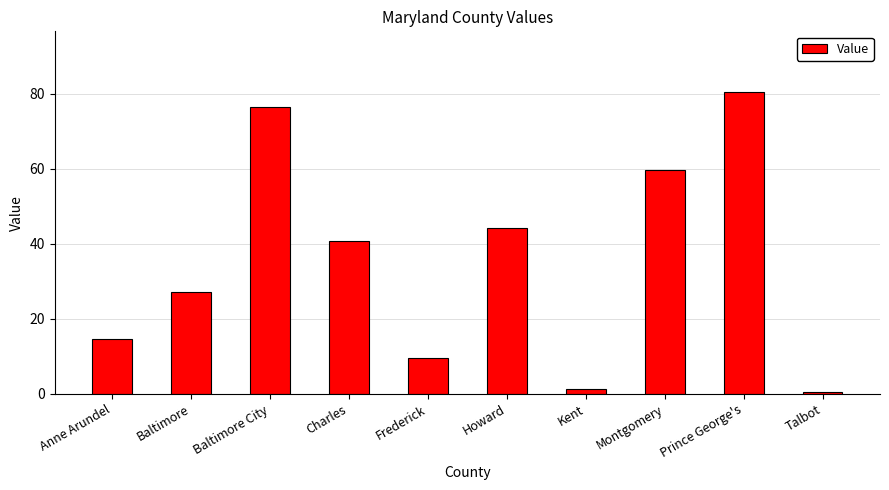

Is it true that the value at Frederick is 17.3?

False